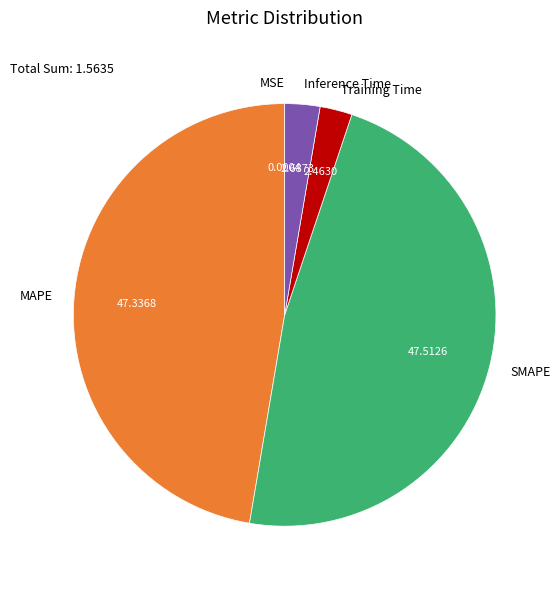

Which has a higher value, SMAPE or Inference Time?

SMAPE